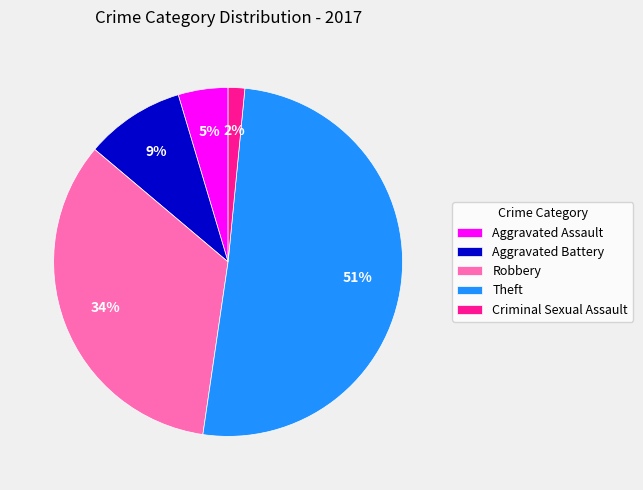

What is the majority slice?

Theft